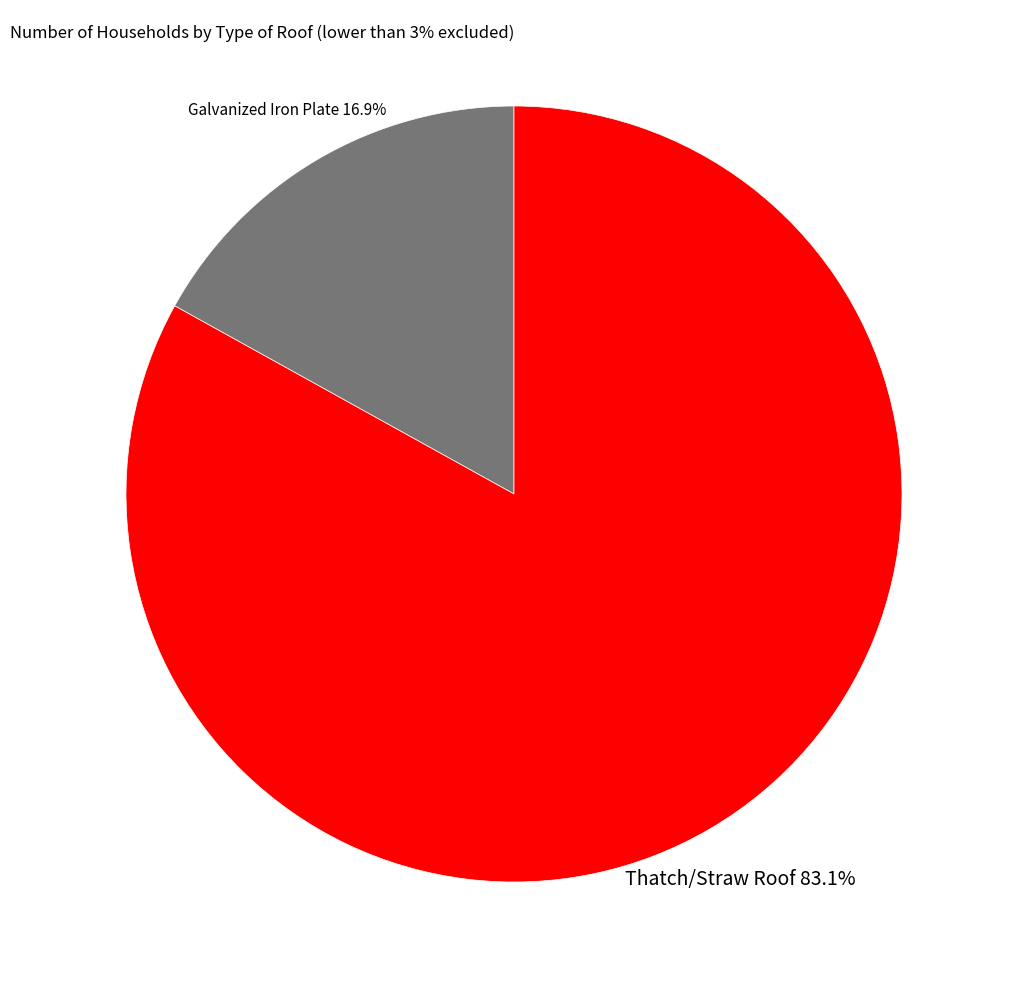

Does any single category account for the majority?

Yes